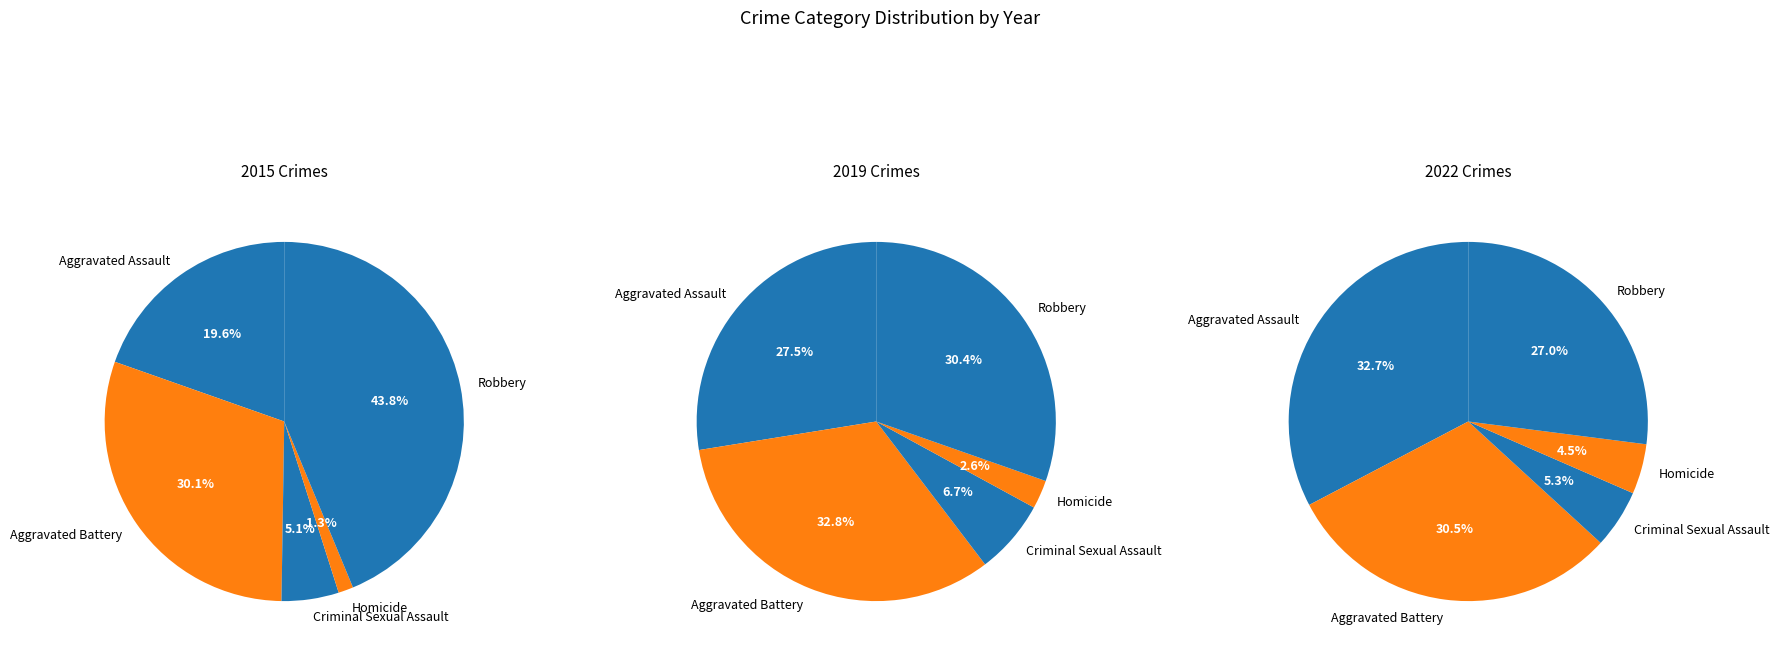

Is the sum of Homicide and Robbery greater than half?

No